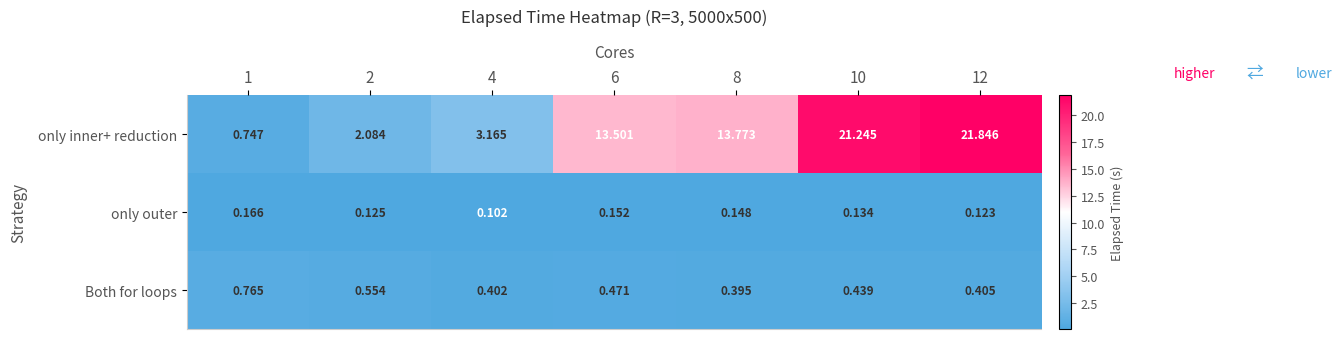

Rank the series by their maximum value, from lowest to highest.

only outer, Both for loops, only inner+ reduction